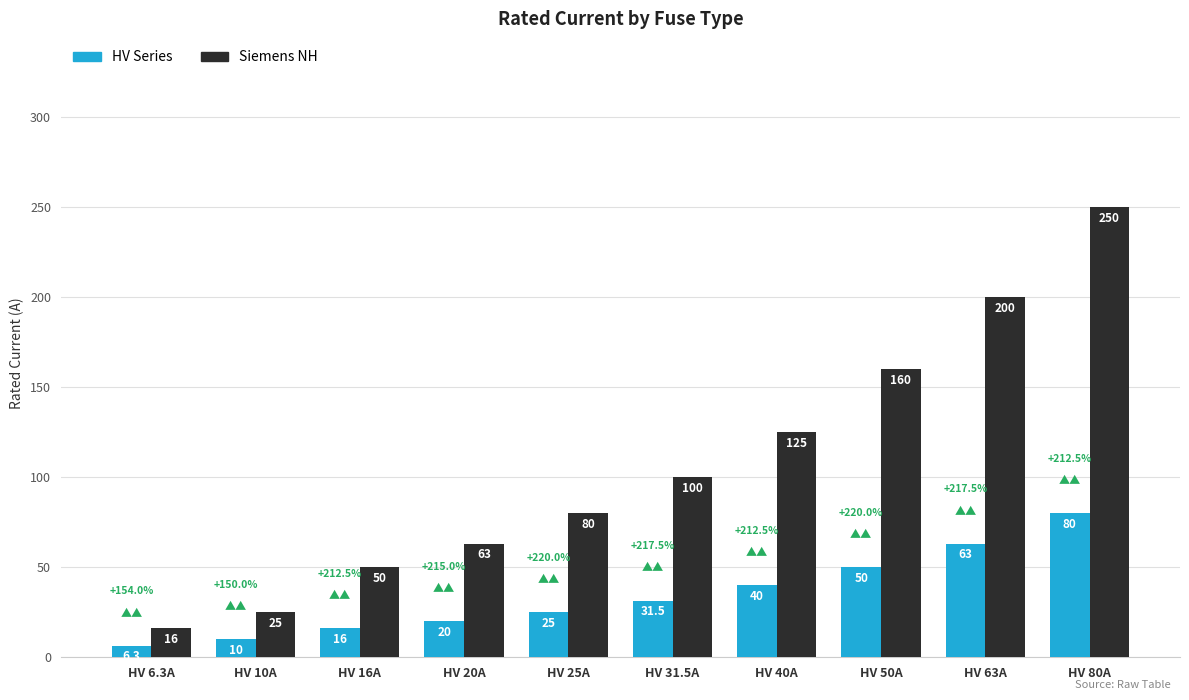

How many bars are there in each group?

2